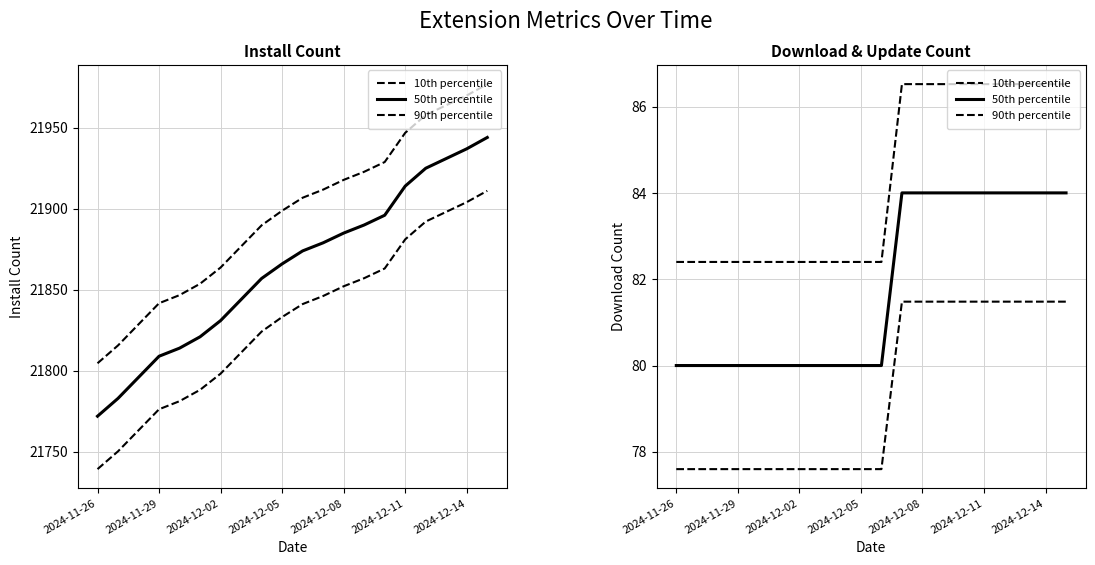

Is this an area chart (filled region under the line)?

No